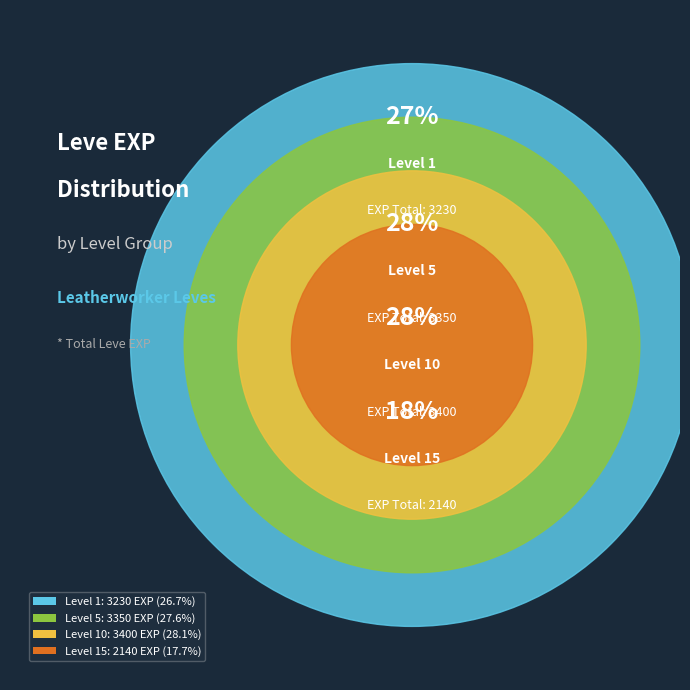

Is the sum of 10 and 10 greater than half?

No